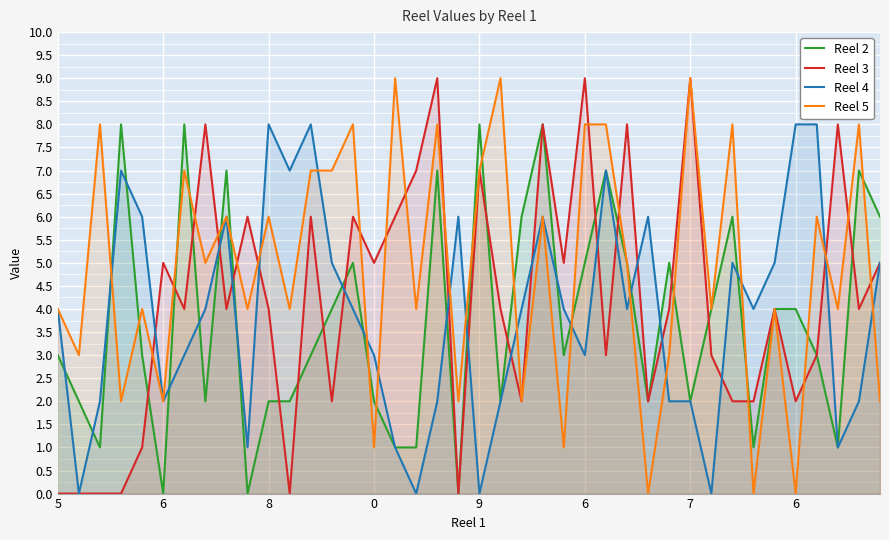

What is the total value across all series at 8?

20